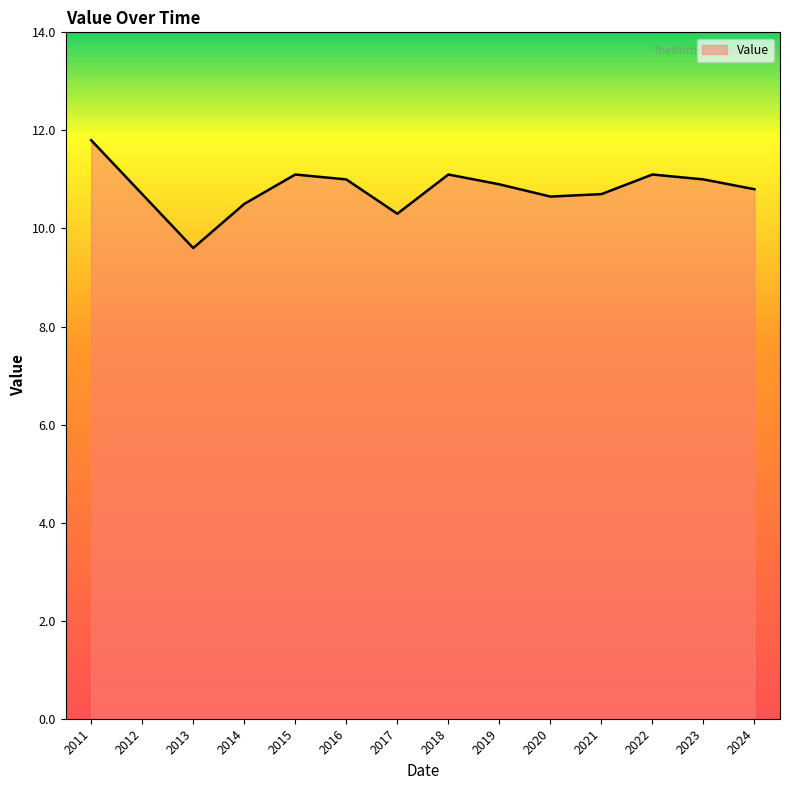

What is the change in value from 2012 to 2017?

-0.4